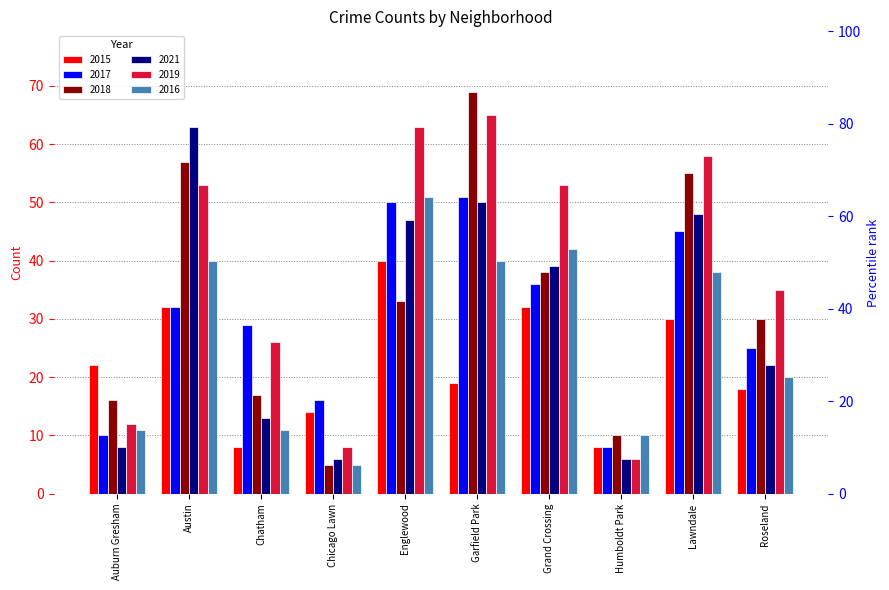

Which has a higher value, Roseland or Chatham?

Roseland